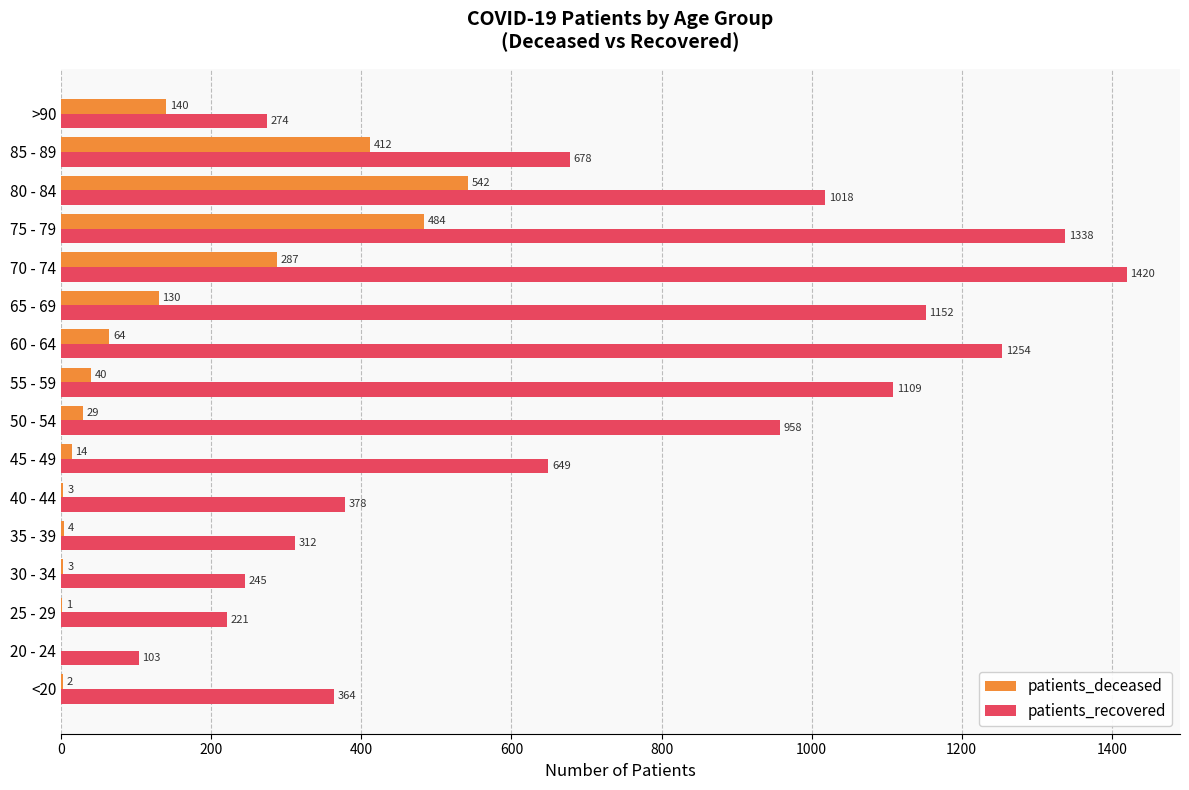

What is the maximum value for patients_deceased?

542